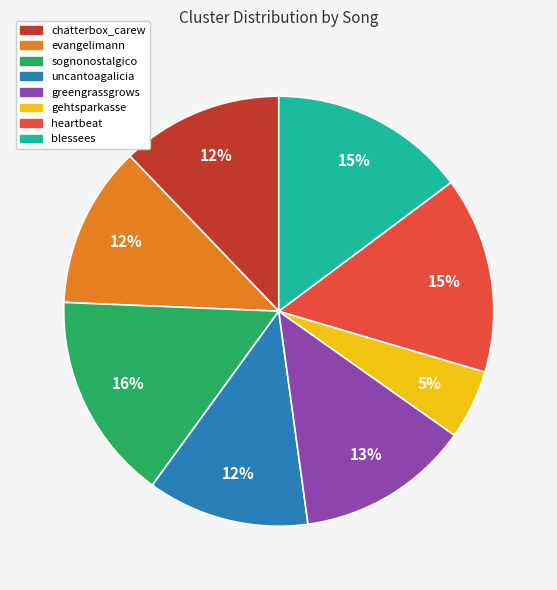

To the nearest percent, what portion does evangelimann represent?

12%